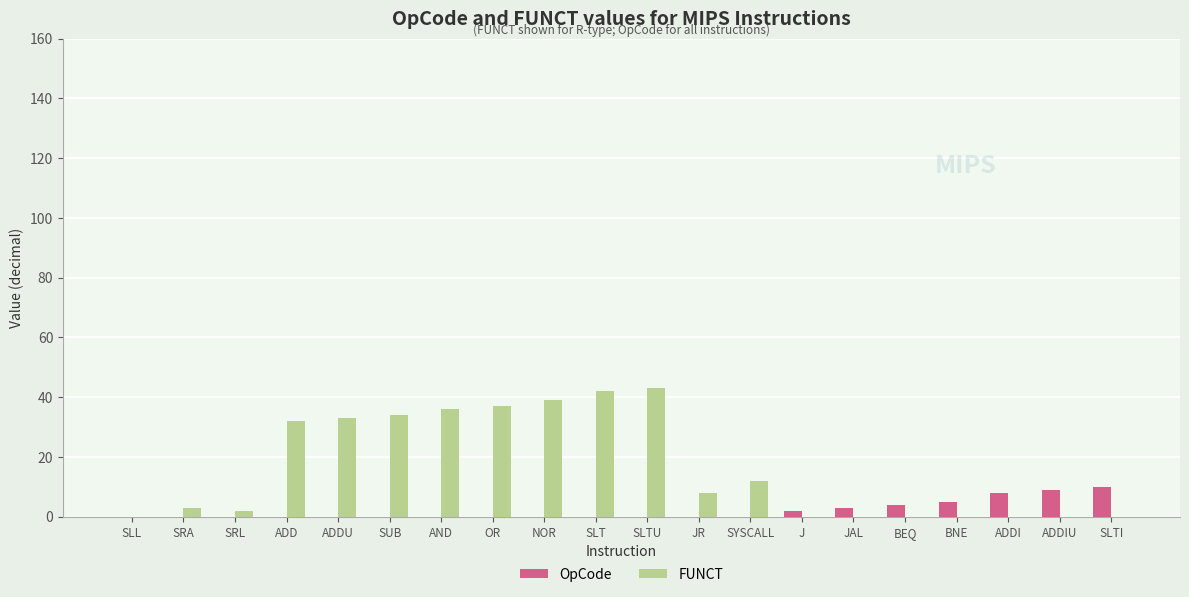

The OpCode series shows 4 at BEQ. True or false?

True